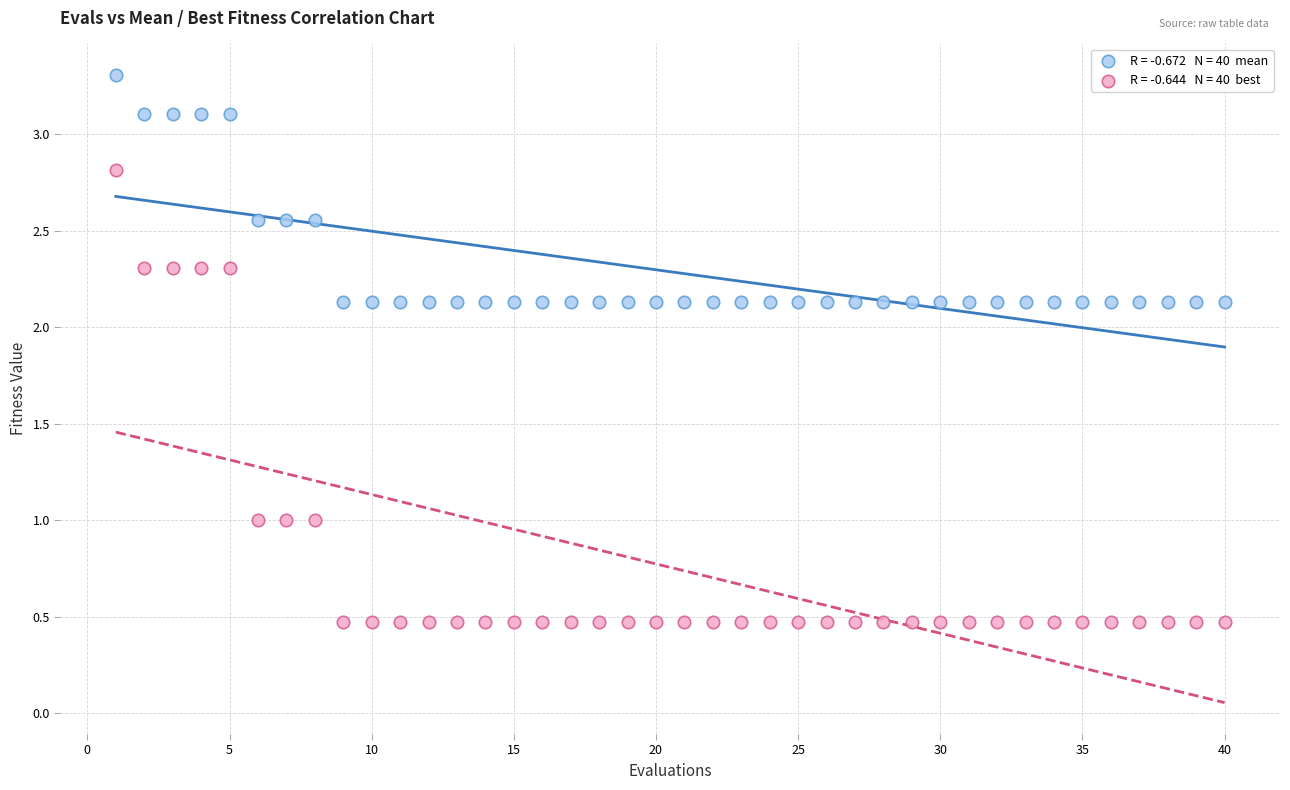

Across all data points, what is the range of X values (max minus min)?

39.0